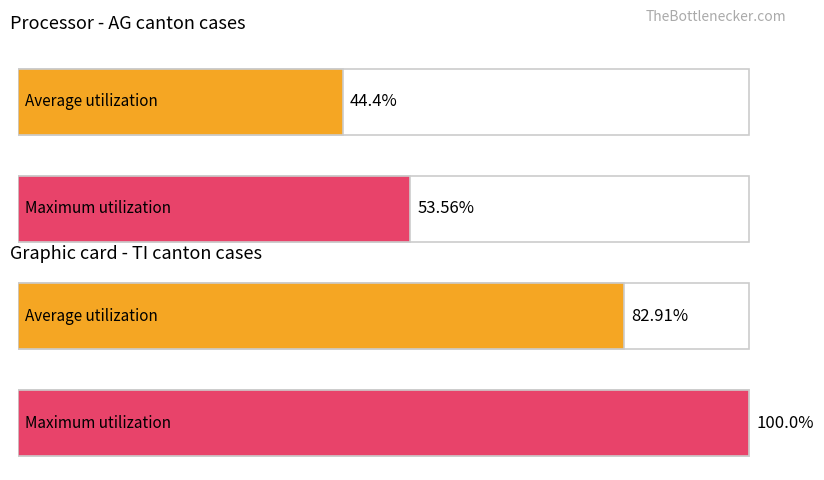

True or false: Average utilization has a value of 71.5 at CH.

False